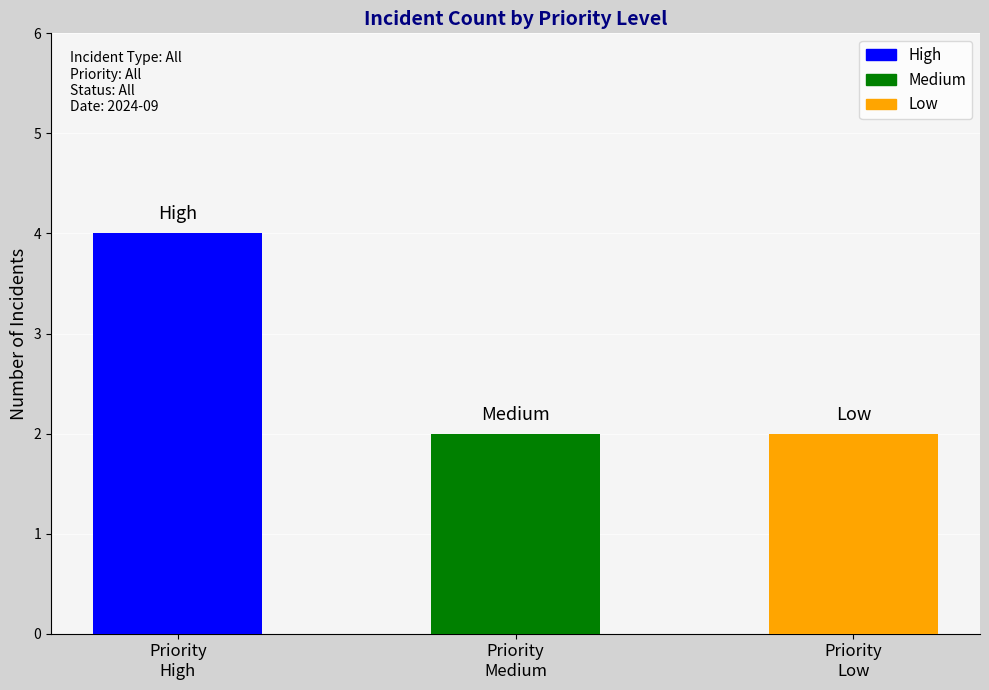

The chart shows a value of 6 at High. True or false?

False